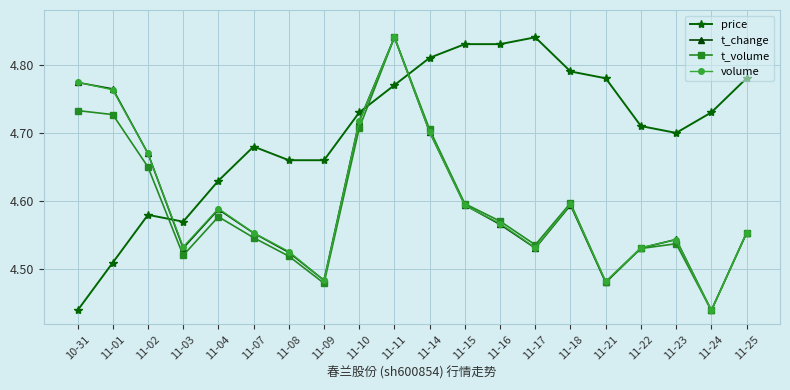

The price series shows 2.9 at 11-02. True or false?

False